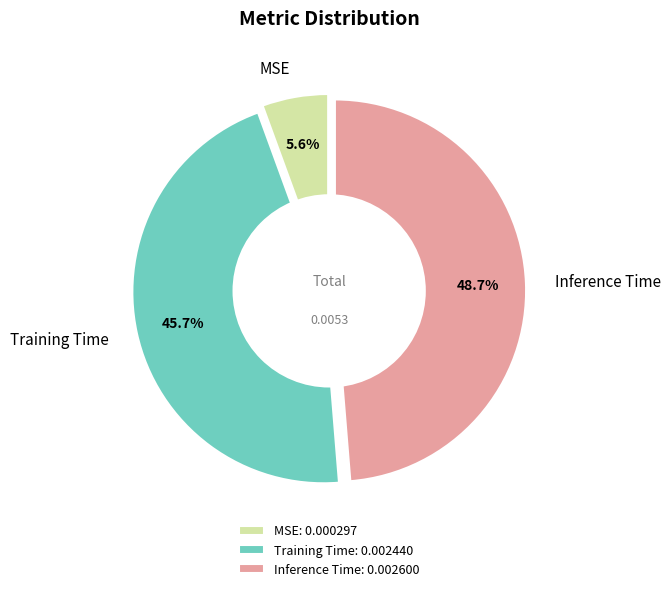

Which category has the biggest portion of the pie?

Inference Time